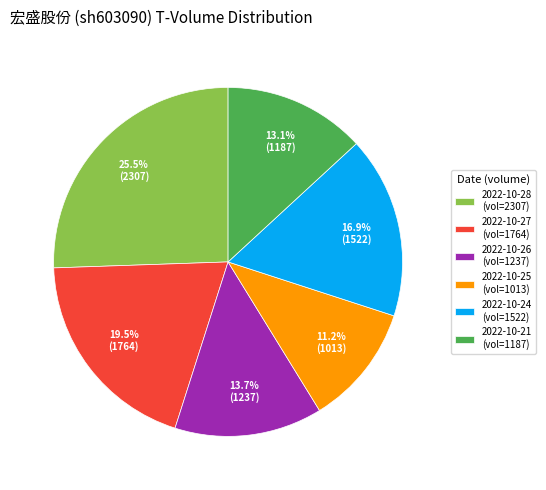

Which has a higher value, 2022-10-27 (vol=1764) or 2022-10-28 (vol=2307)?

2022-10-28 (vol=2307)